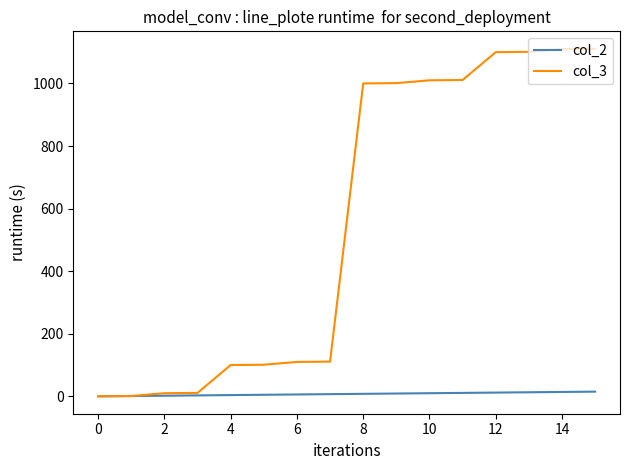

What are all the series names shown in the legend?

col_2, col_3